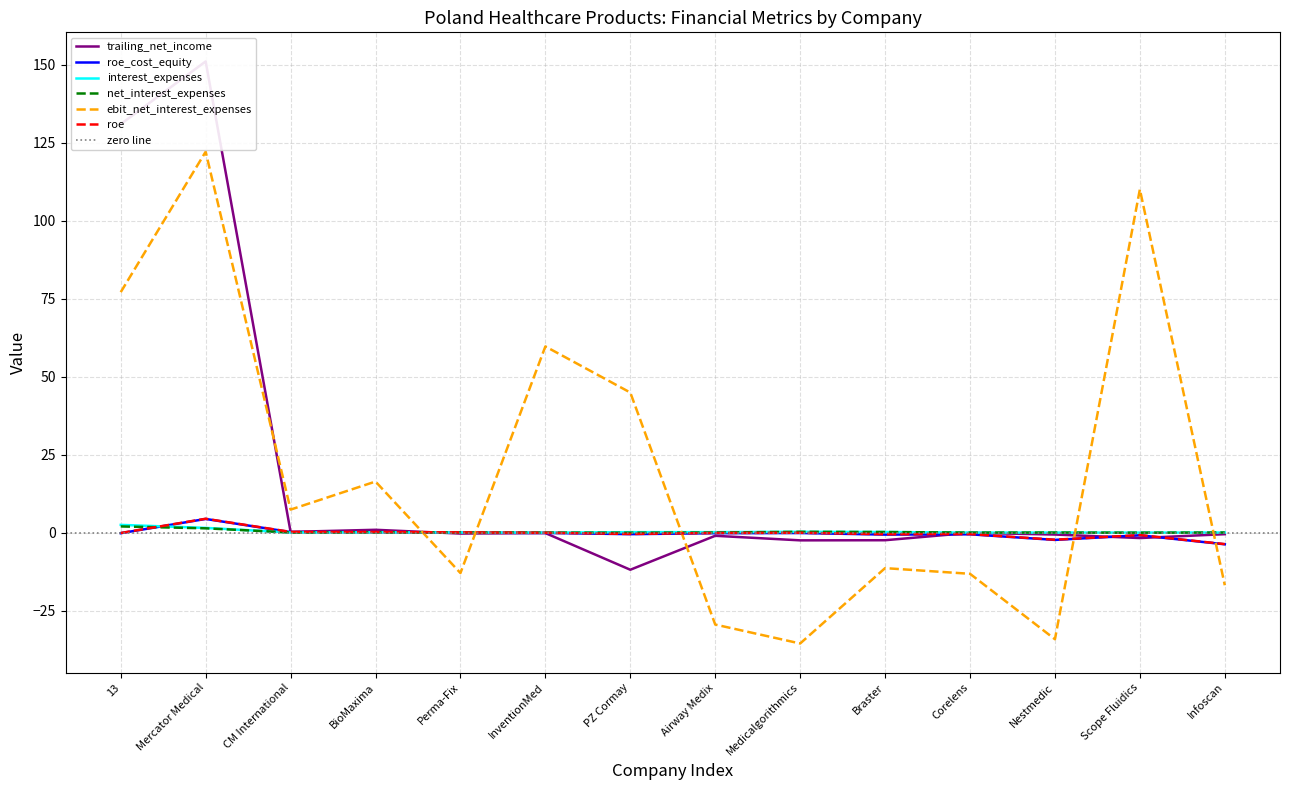

How many negative values does the trailing_net_income series have?

10